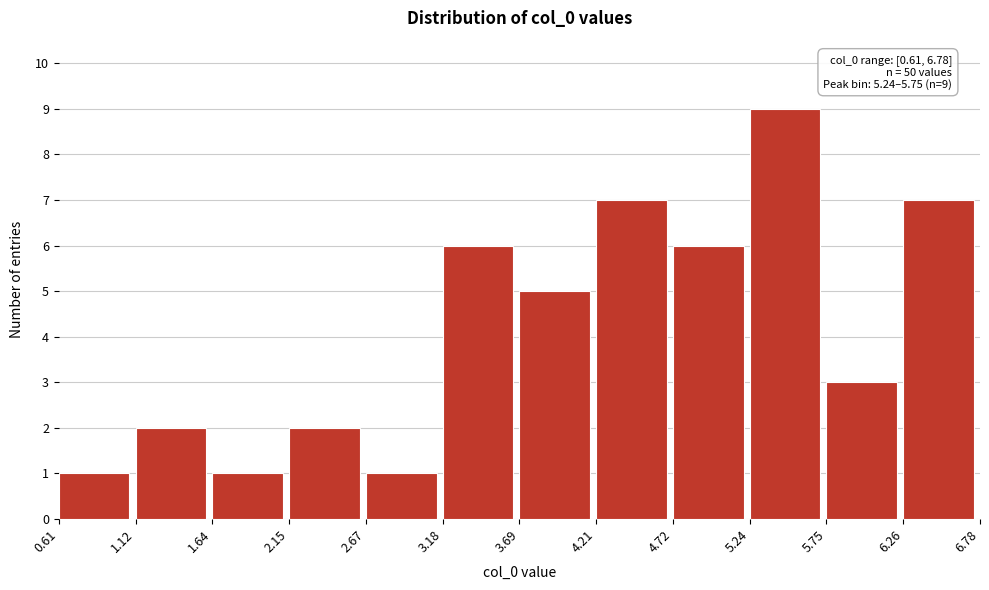

Over which range of the x-axis is the bar tallest?

5.24 to 5.75